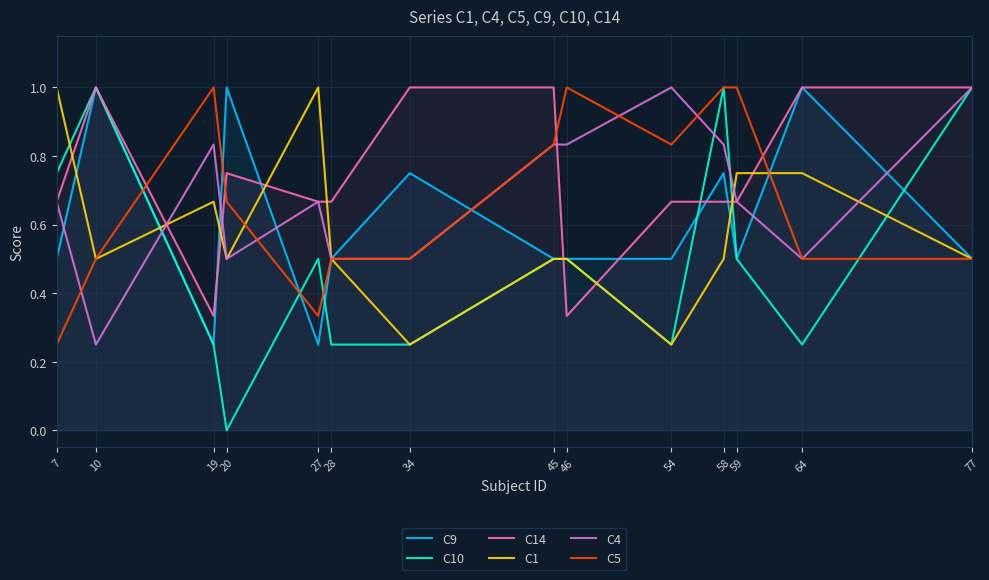

At how many categories does at least one series exceed 0?

14